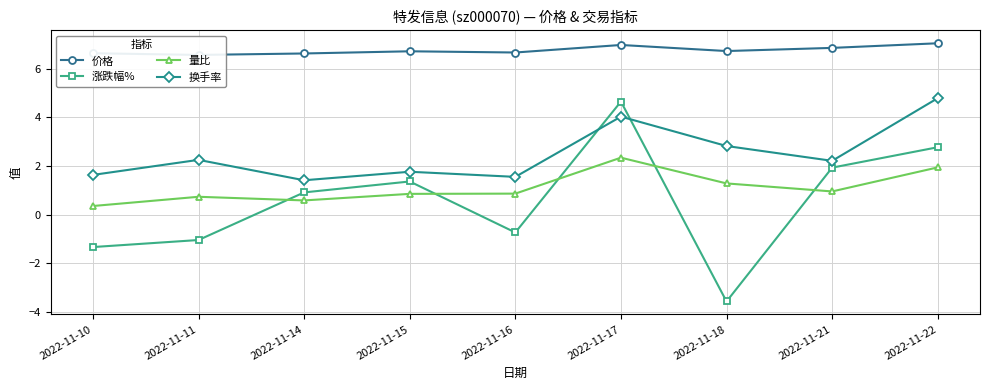

What is the value of the 涨跌幅% point at the 7th from the left?

-3.6